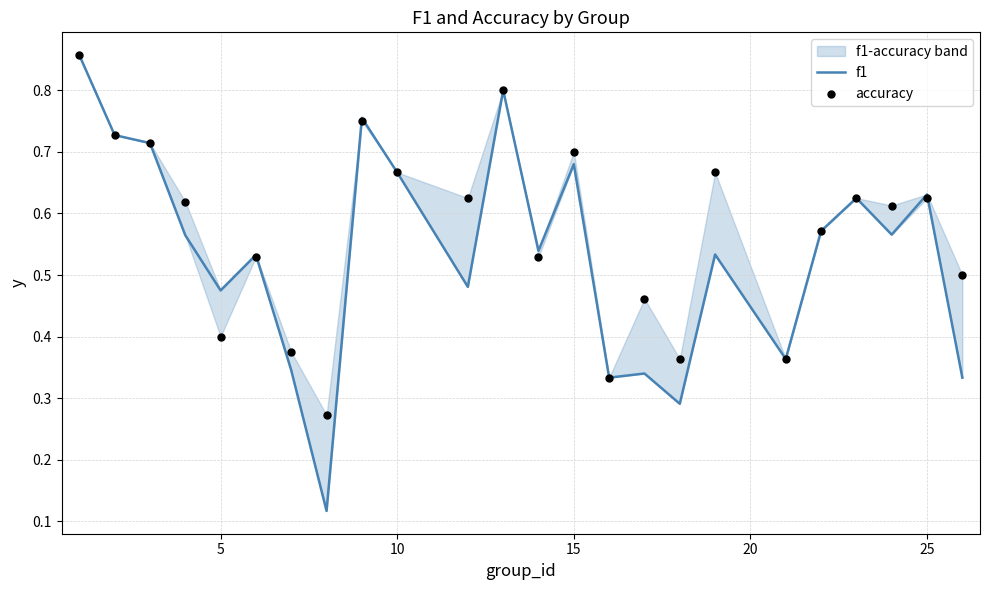

Which series has the largest Y range (max minus min)?

f1